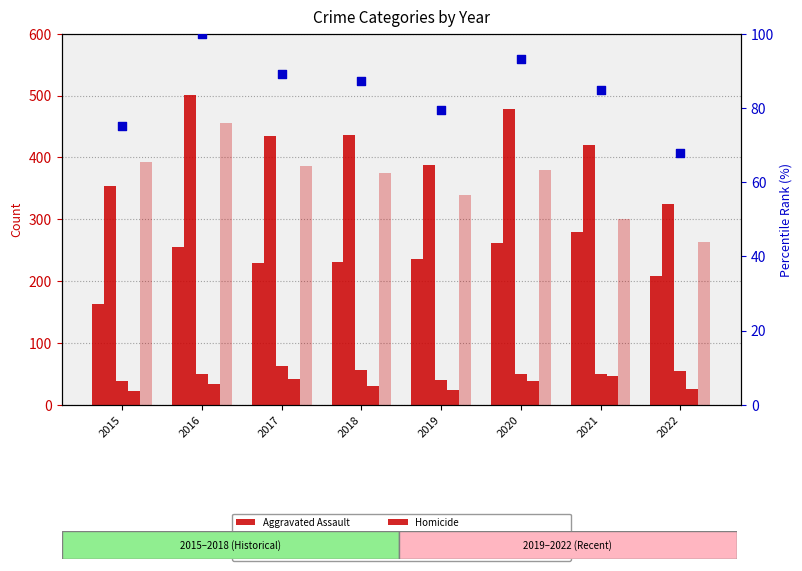

Is the value of Homicide at 2015 greater than the value of Aggravated Battery at 2019?

No